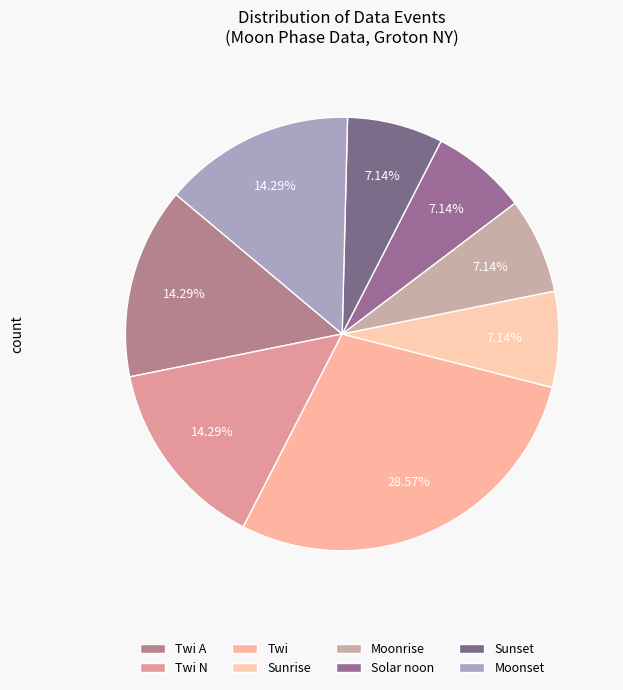

To the nearest percent, what portion does Sunset represent?

7%